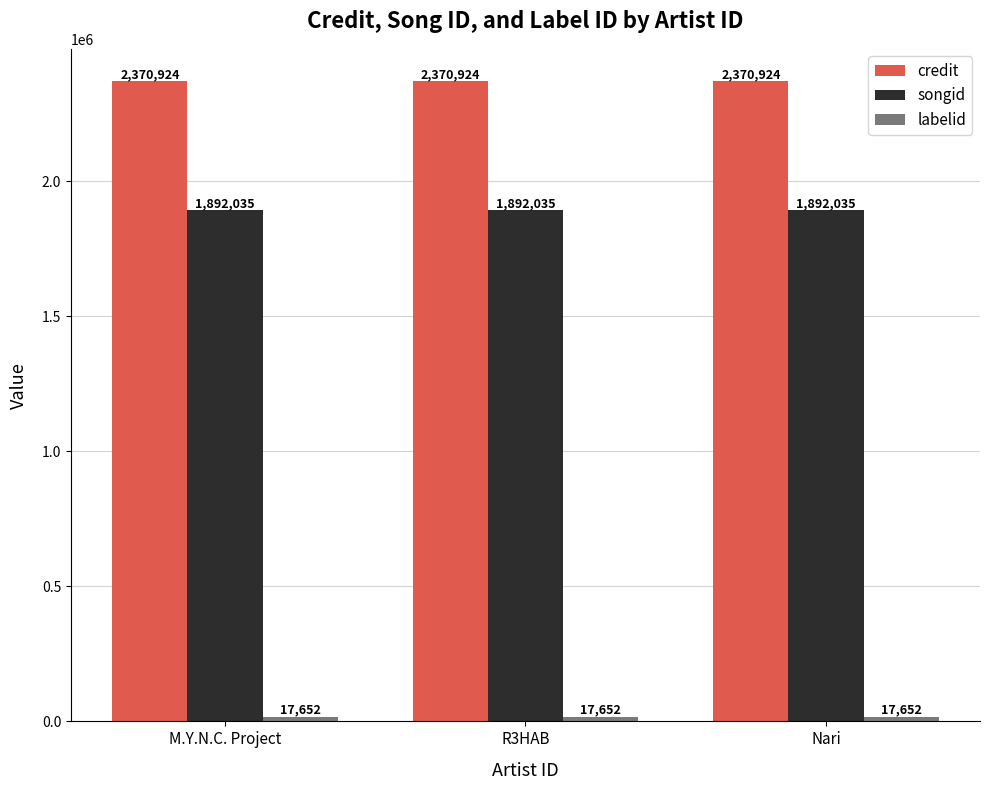

Which series has the largest total across all categories?

credit